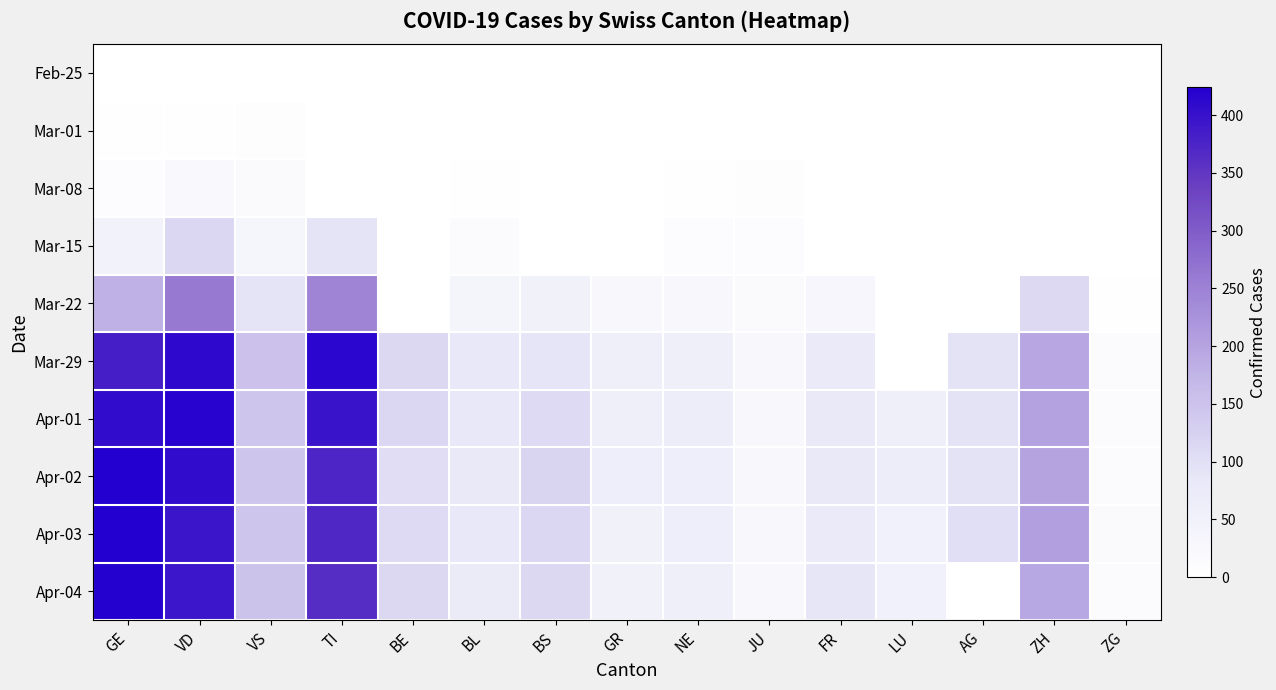

What is the maximum value shown in the chart?

424